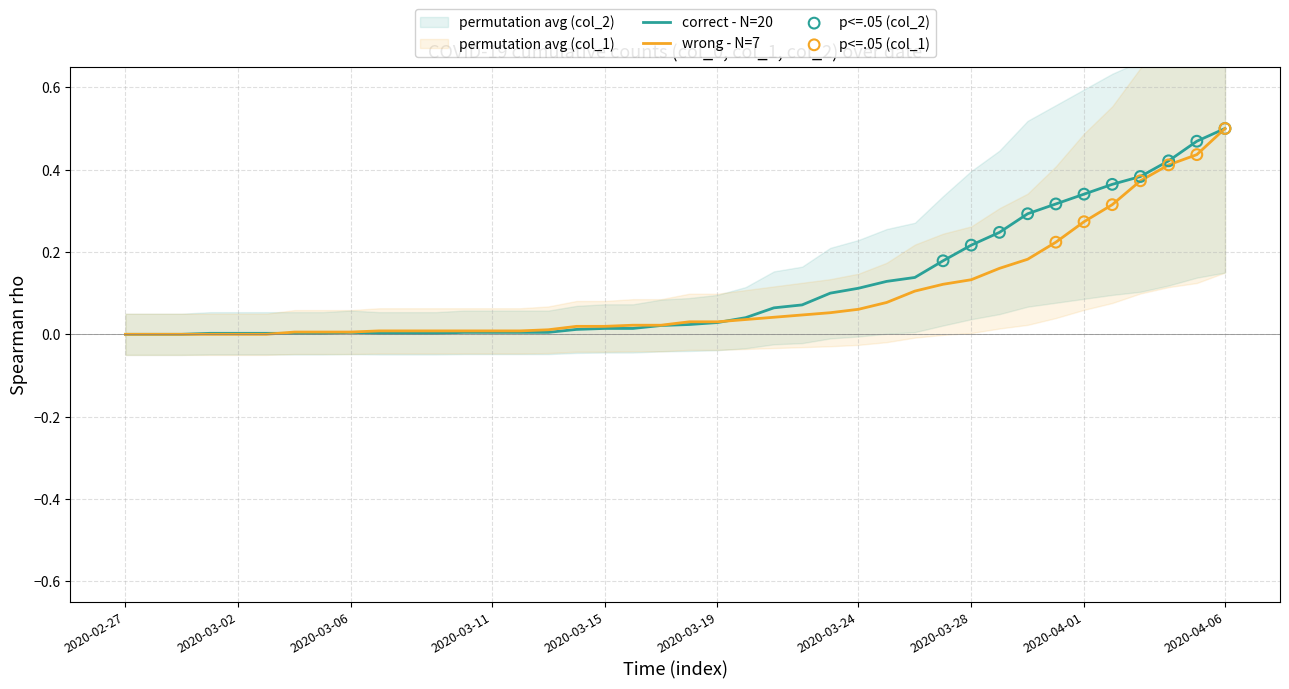

Which series has the largest total across all categories?

col_2